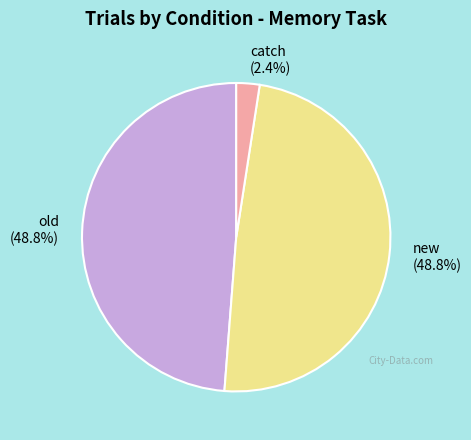

What percentage do new and catch together represent?

51.2%